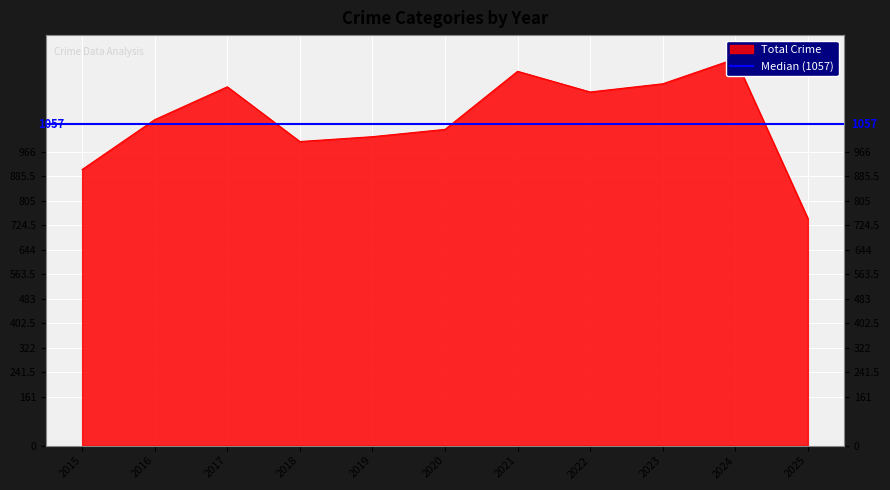

What is the total value across all series at 2019?

1016